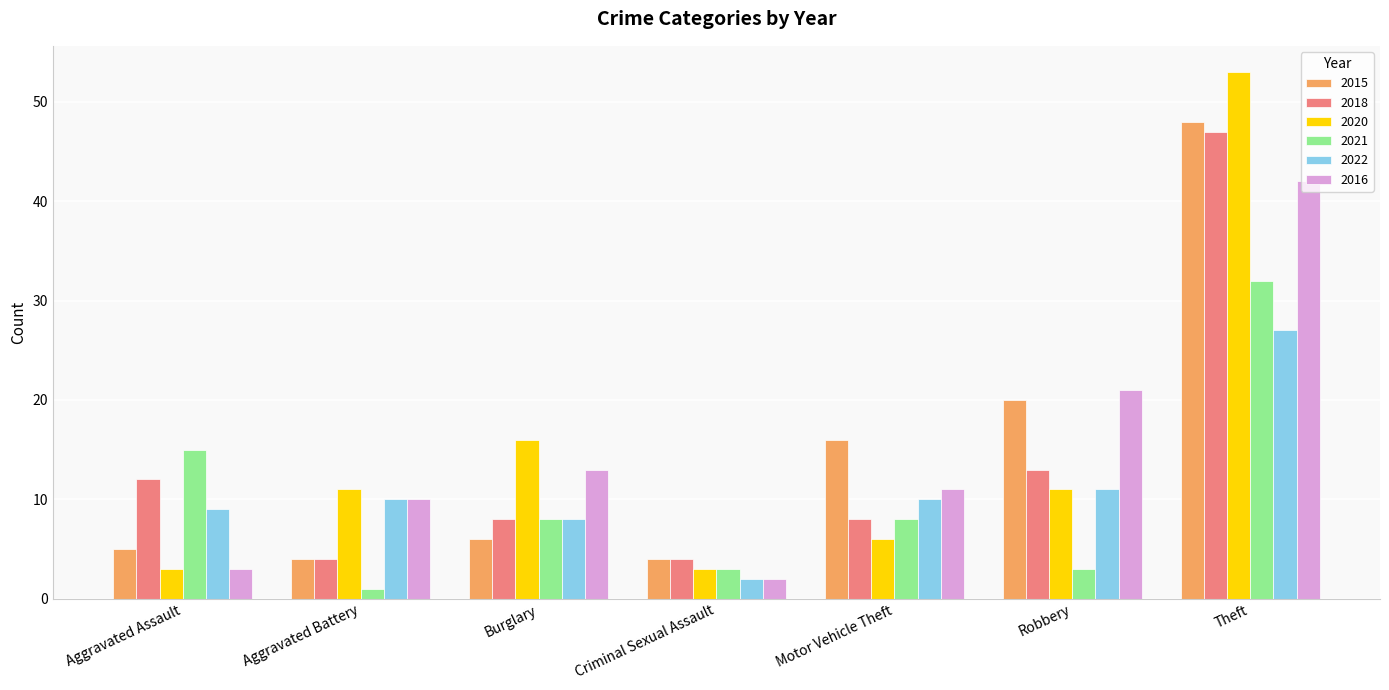

Reading left to right, transcribe all the data shown in this chart.

2015: 5	4	6	4	16	20	48
2018: 12	4	8	4	8	13	47
2020: 3	11	16	3	6	11	53
2021: 15	1	8	3	8	3	32
2022: 9	10	8	2	10	11	27
2016: 3	10	13	2	11	21	42